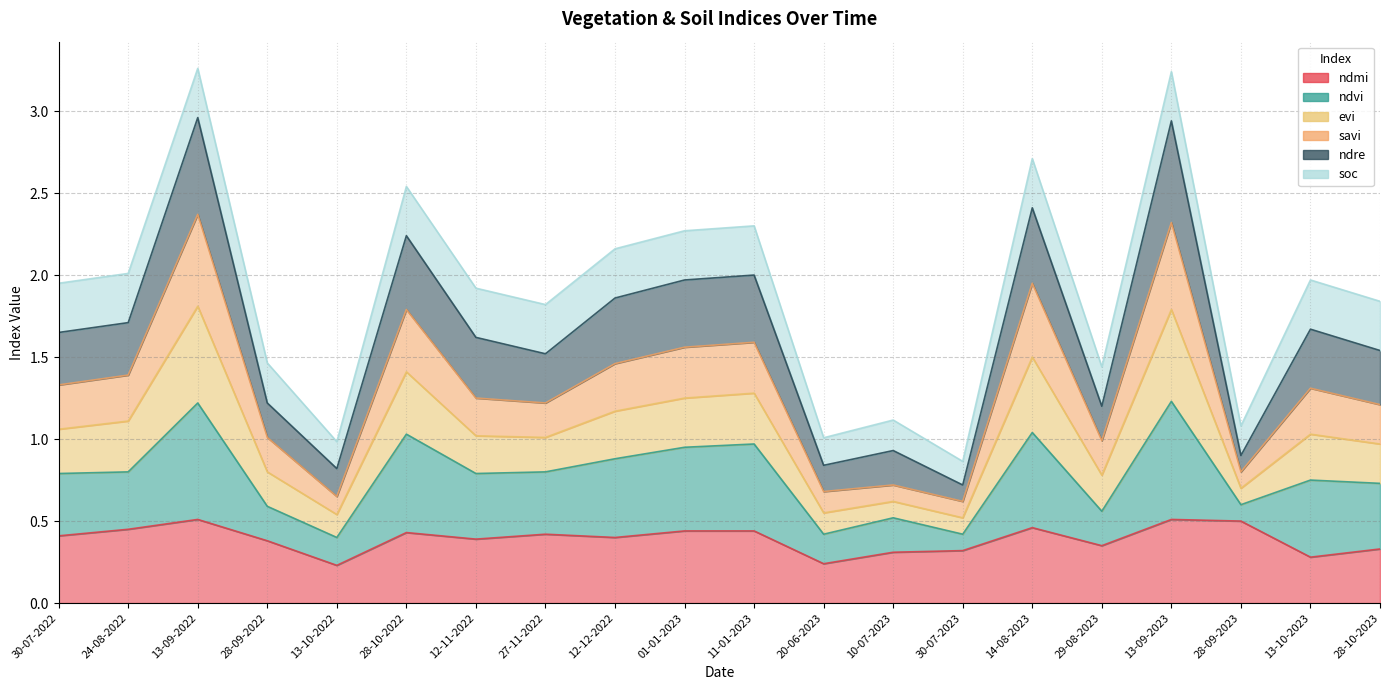

Does the chart display data point markers on the line(s)?

No